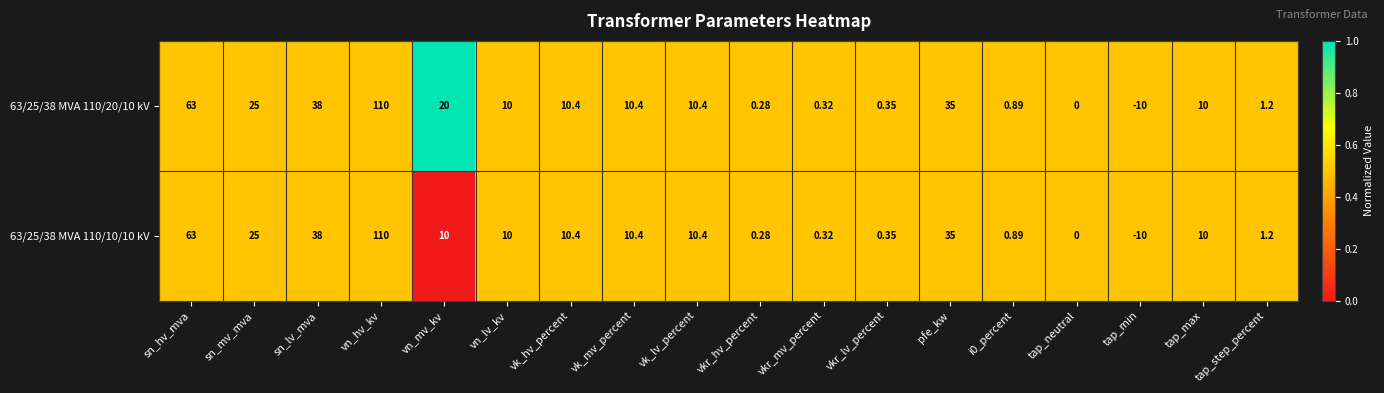

How many categories are shown in the chart?

18